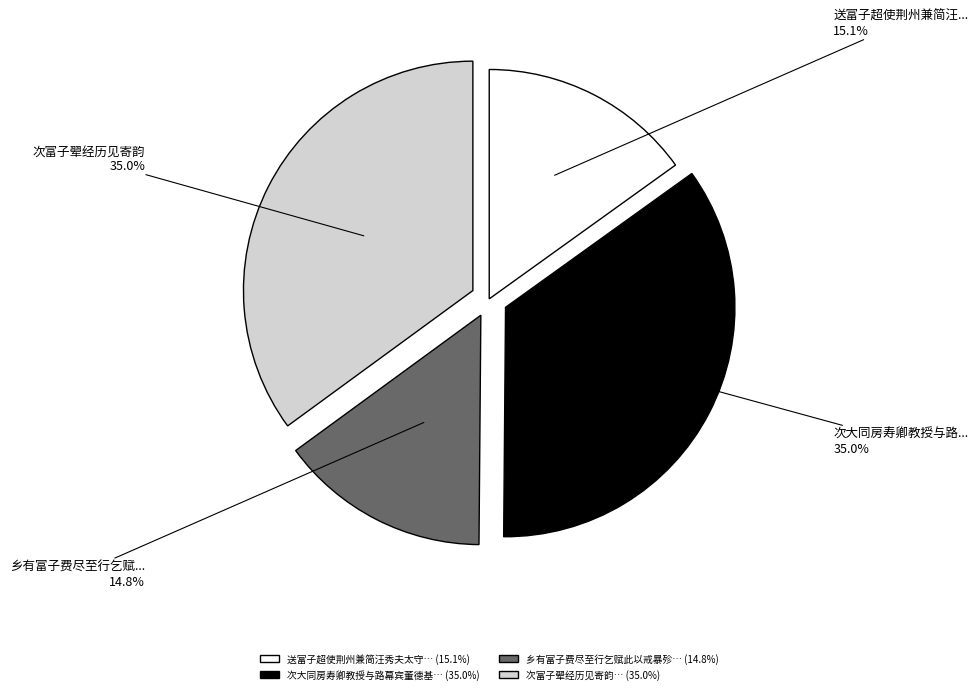

Is there a majority slice in this chart?

No